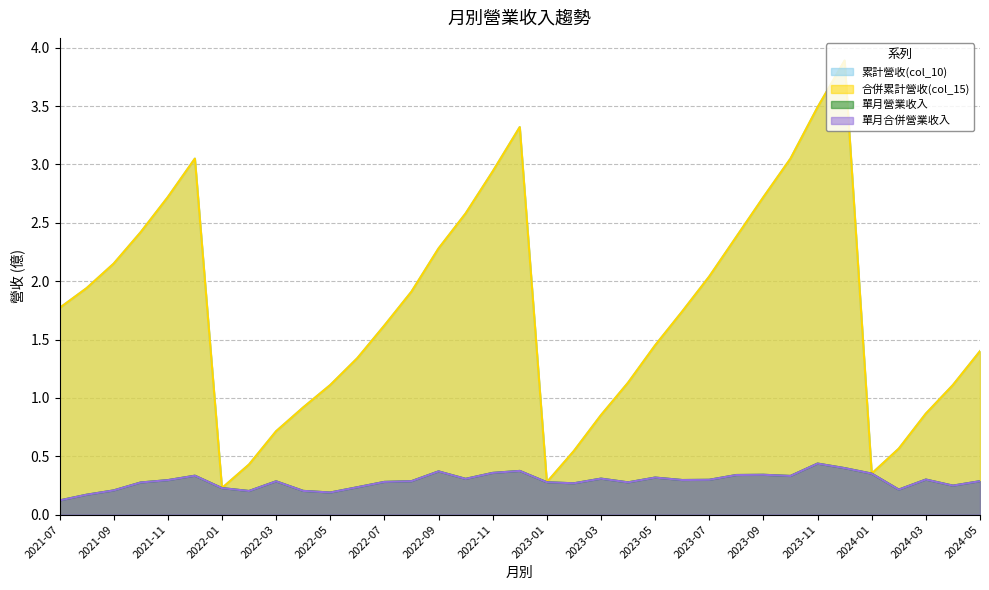

The value of 單月營業收入 at 2021-12 is 0.6. True or false?

False